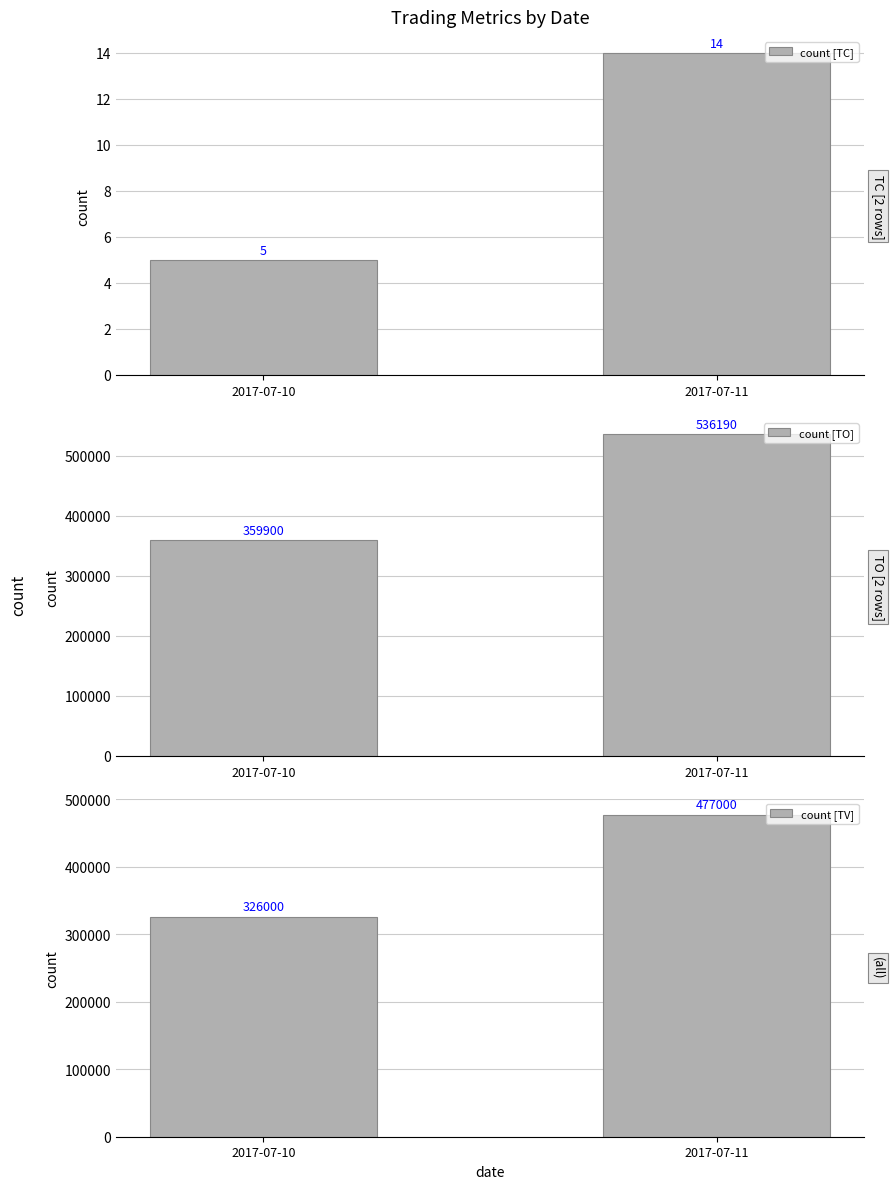

At which category is the sum across all series the highest?

2017-07-11